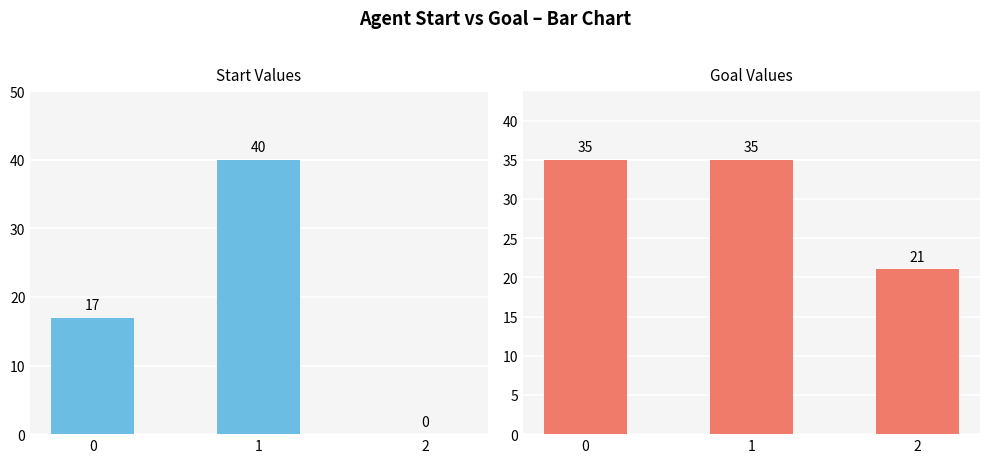

At which label does start first exceed 17?

1